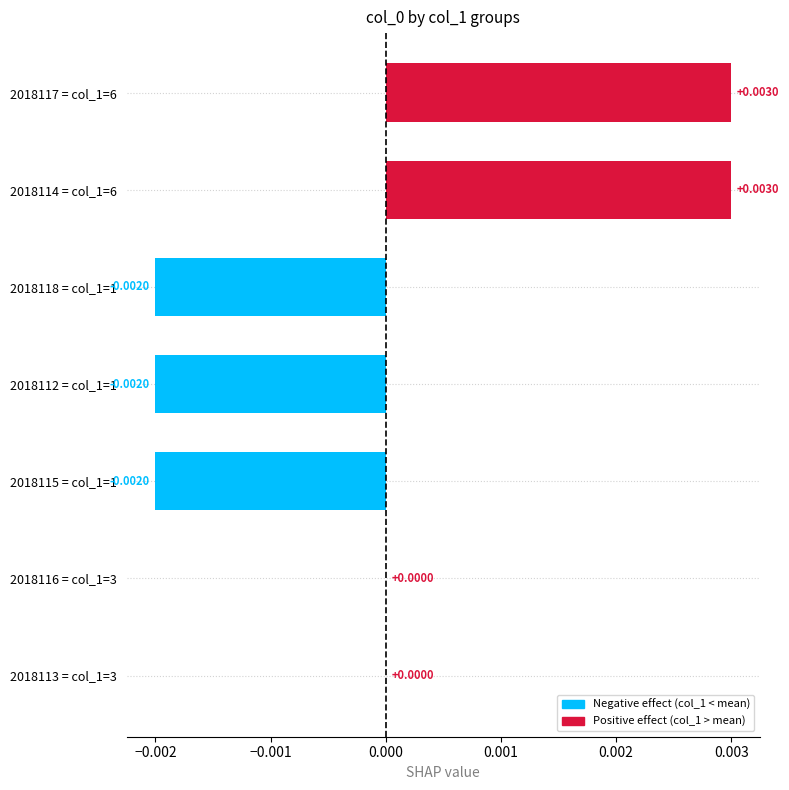

Which has a higher value, 2018116 = col_1=3 or 2018114 = col_1=6?

2018114 = col_1=6